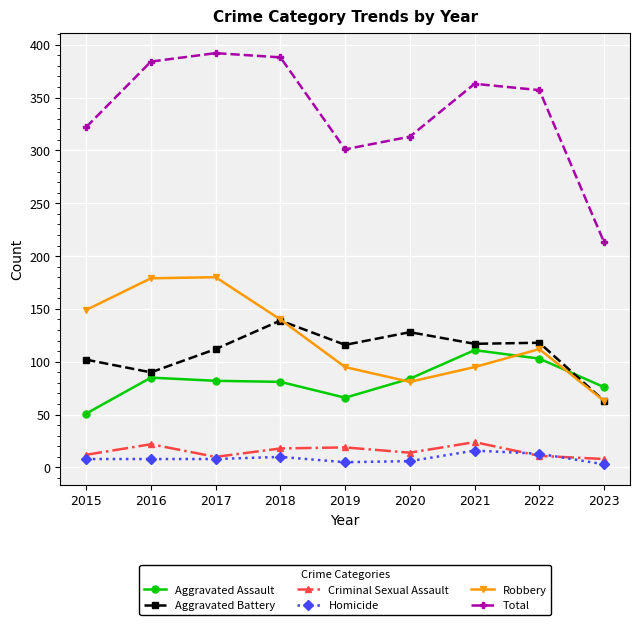

Is it true that Total equals 384 at 2016?

True